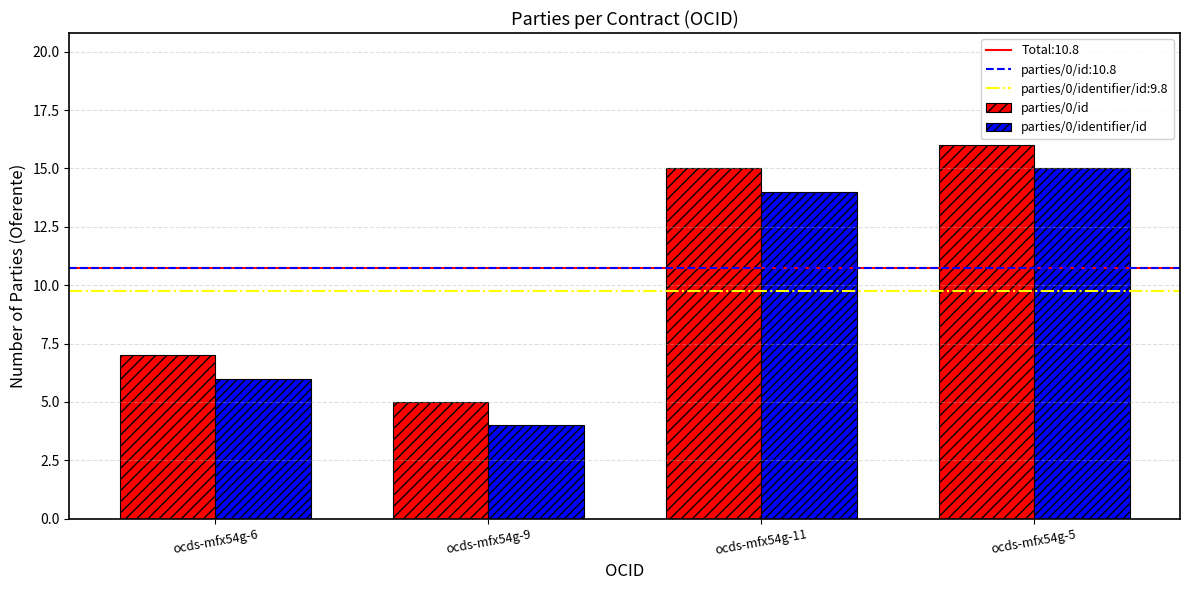

The parties/0/id series shows 9 at ocds-mfx54g-9. True or false?

False